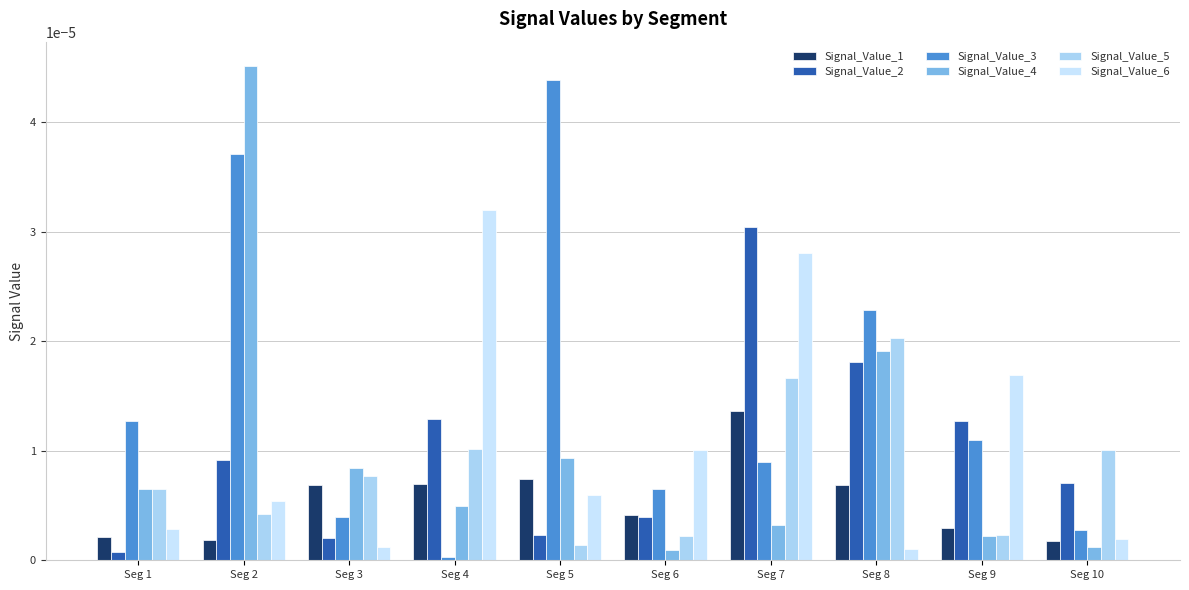

Is the value of Signal_Value_4 at Seg 9 greater than the value of Signal_Value_6 at Seg 6?

No